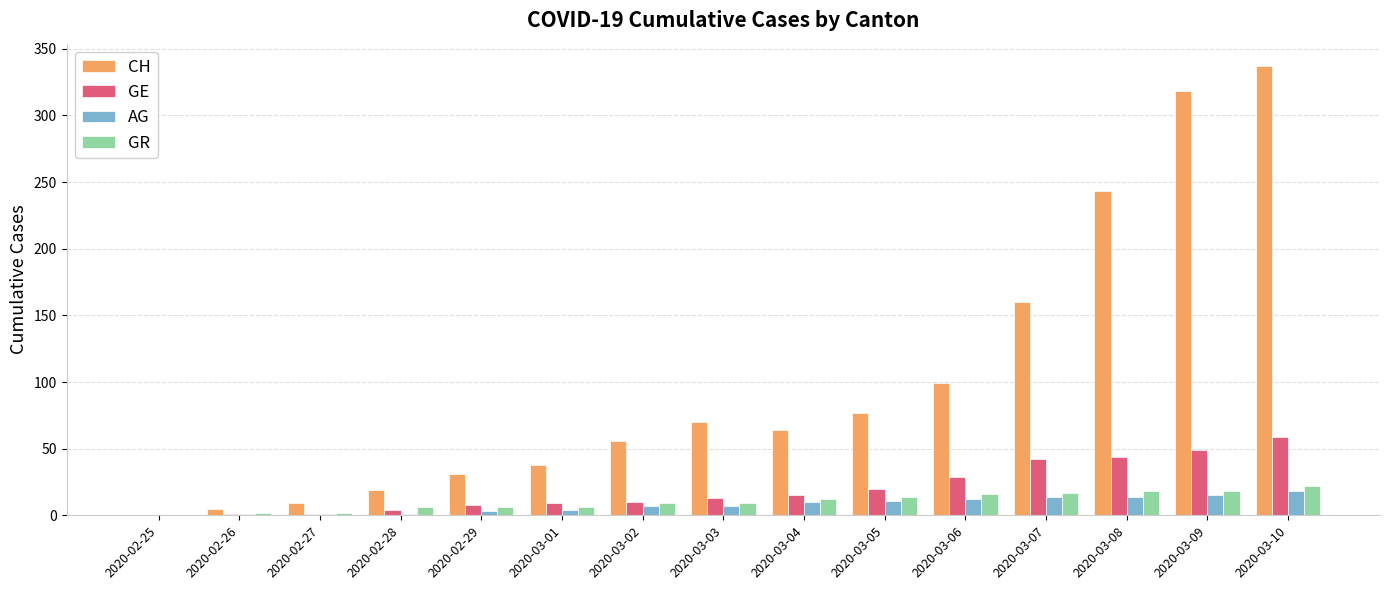

Which series changed the most between 2020-02-27 and 2020-03-10?

CH